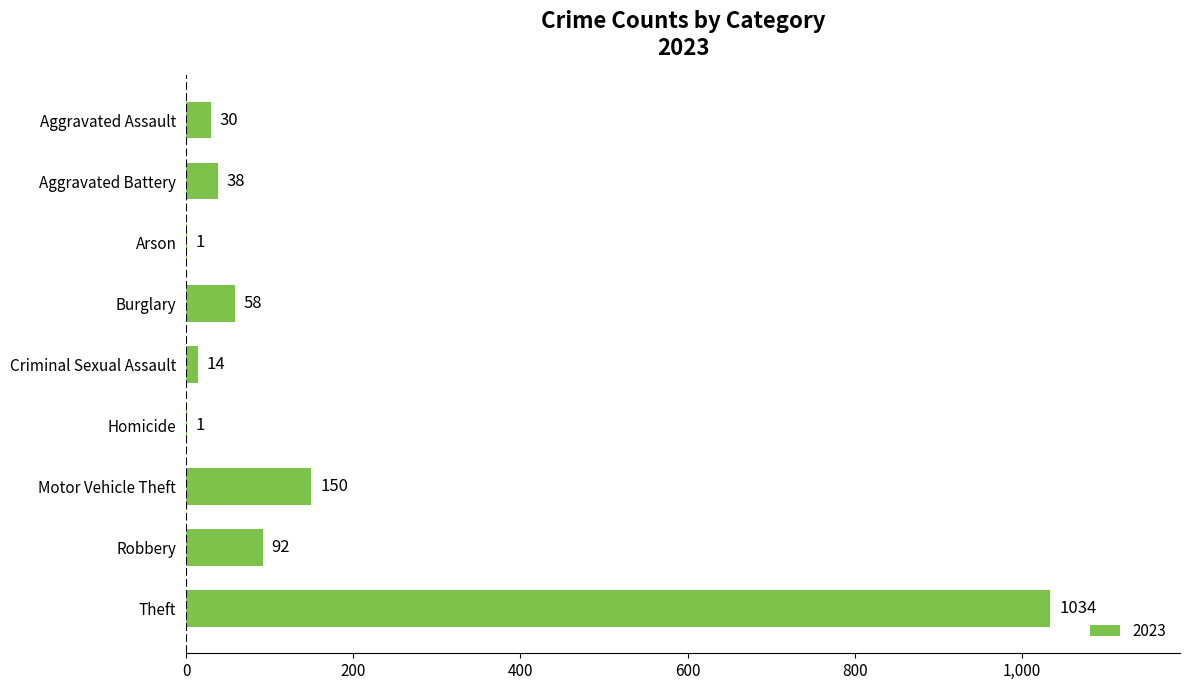

Where is the data nearest to the value 517?

Motor Vehicle Theft